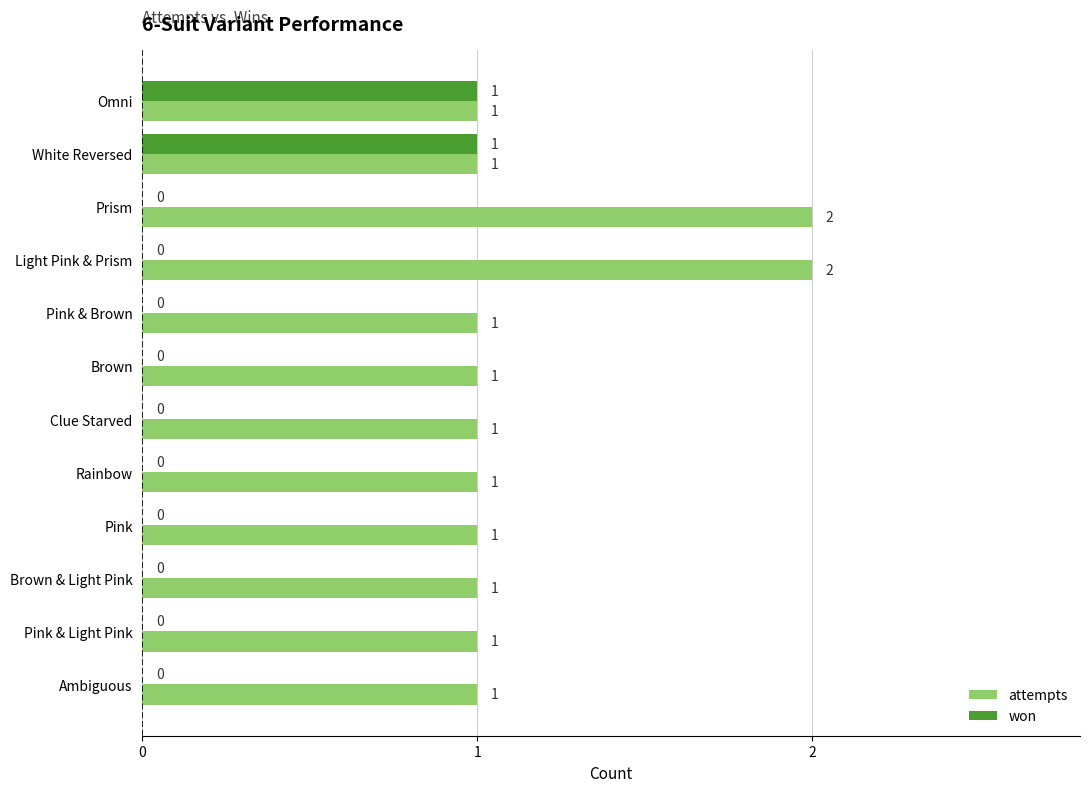

The attempts series shows 2 at Ambiguous. True or false?

False